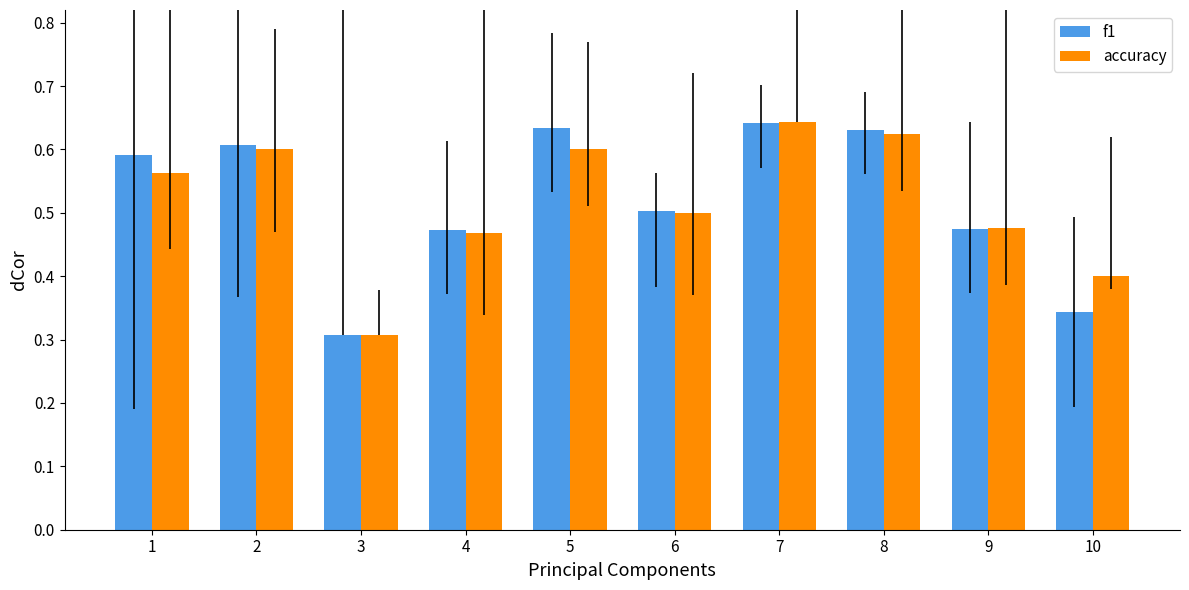

Where is f1 nearest to the value 0?

3